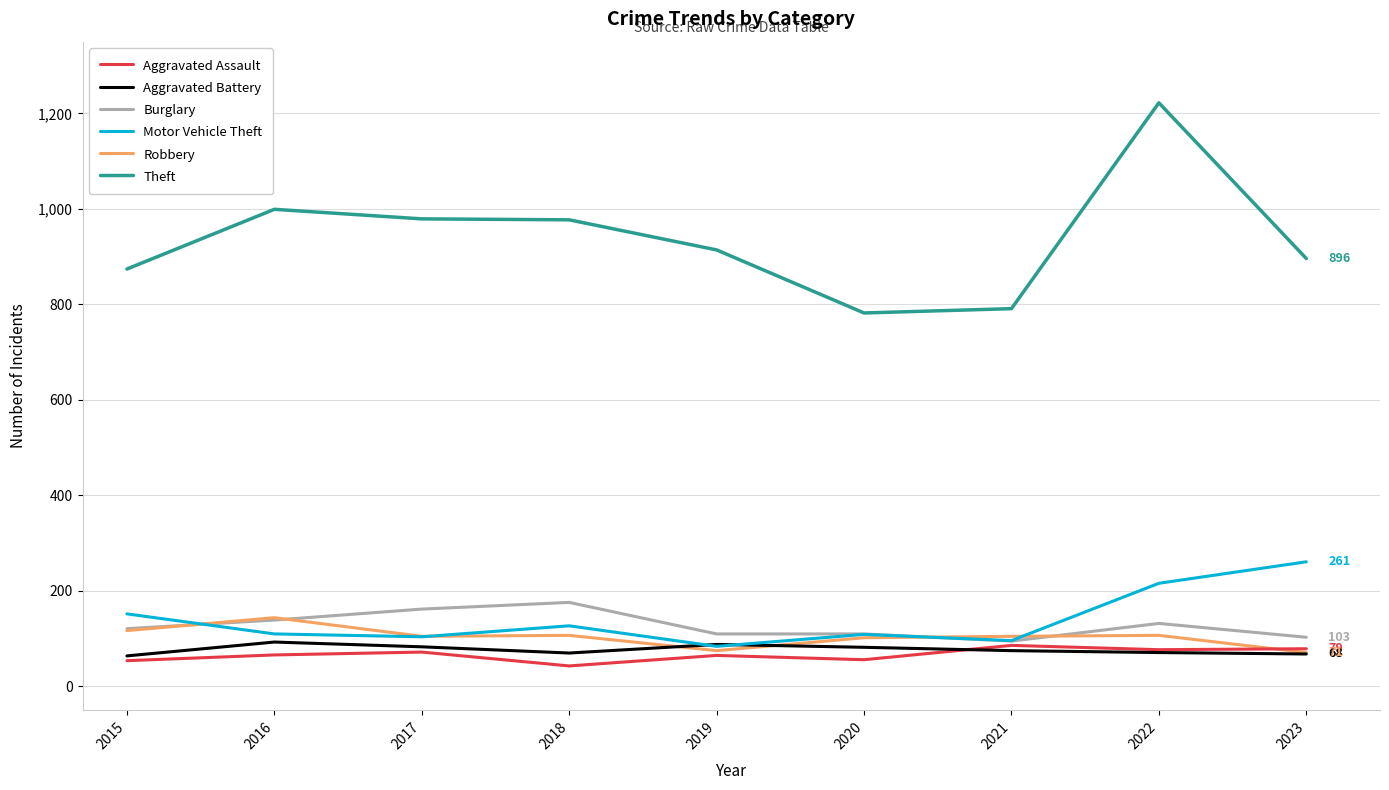

Is it true that Aggravated Battery equals 93 at 2016?

True